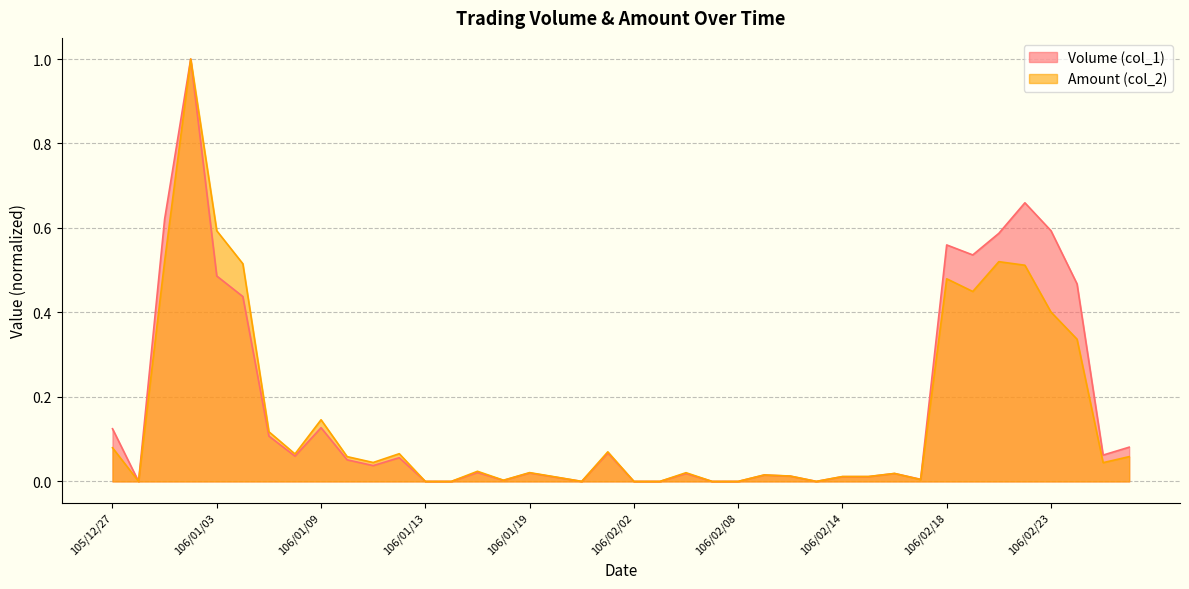

Reading left to right, what are all the values shown in this chart?

Volume (col_1): 105/12/27=0.1	105/12/28=0.0	105/12/29=0.6	105/12/30=1.0	106/01/03=0.5	106/01/04=0.4	106/01/05=0.1	106/01/06=0.1	106/01/09=0.1	106/01/10=0.1	106/01/11=0.0	106/01/12=0.1	106/01/13=0.0	106/01/16=0.0	106/01/17=0.0	106/01/18=0.0	106/01/19=0.0	106/01/20=0.0	106/01/23=0.0	106/01/24=0.1	106/02/02=0.0	106/02/03=0.0	106/02/06=0.0	106/02/07=0.0	106/02/08=0.0	106/02/09=0.0	106/02/10=0.0	106/02/13=0.0	106/02/14=0.0	106/02/15=0.0	106/02/16=0.0	106/02/17=0.0	106/02/18=0.6	106/02/20=0.5	106/02/21=0.6	106/02/22=0.7	106/02/23=0.6	106/02/24=0.5	106/03/01=0.1	106/03/02=0.1
Amount (col_2): 105/12/27=0.1	105/12/28=0.0	105/12/29=0.5	105/12/30=1.0	106/01/03=0.6	106/01/04=0.5	106/01/05=0.1	106/01/06=0.1	106/01/09=0.1	106/01/10=0.1	106/01/11=0.0	106/01/12=0.1	106/01/13=0.0	106/01/16=0.0	106/01/17=0.0	106/01/18=0.0	106/01/19=0.0	106/01/20=0.0	106/01/23=0.0	106/01/24=0.1	106/02/02=0.0	106/02/03=0.0	106/02/06=0.0	106/02/07=0.0	106/02/08=0.0	106/02/09=0.0	106/02/10=0.0	106/02/13=0.0	106/02/14=0.0	106/02/15=0.0	106/02/16=0.0	106/02/17=0.0	106/02/18=0.5	106/02/20=0.4	106/02/21=0.5	106/02/22=0.5	106/02/23=0.4	106/02/24=0.3	106/03/01=0.0	106/03/02=0.1